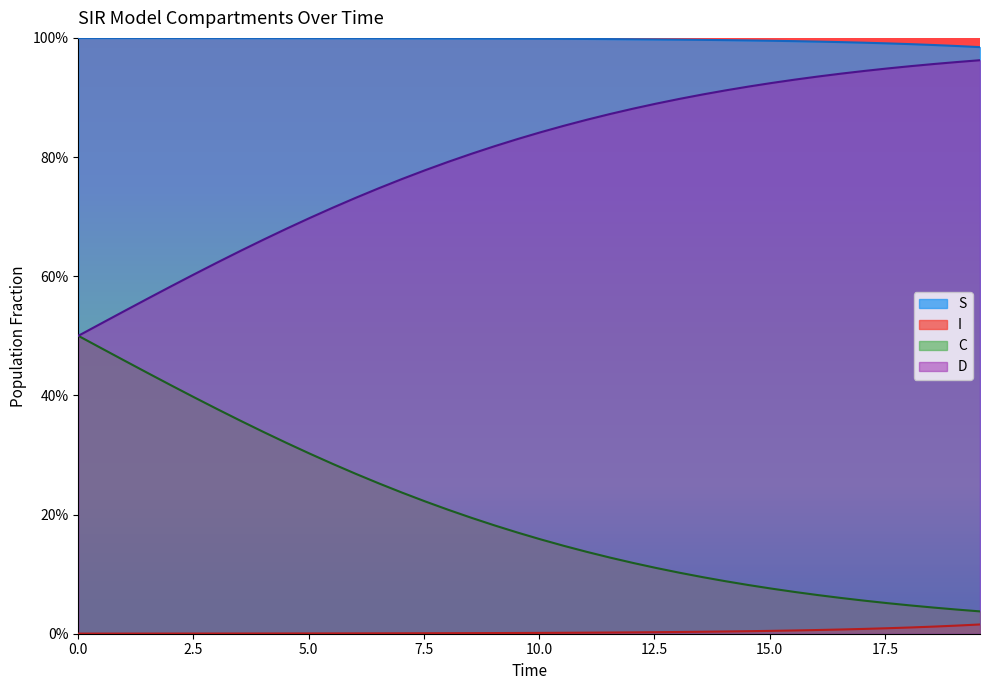

True or false: C and I intersect in this chart.

False